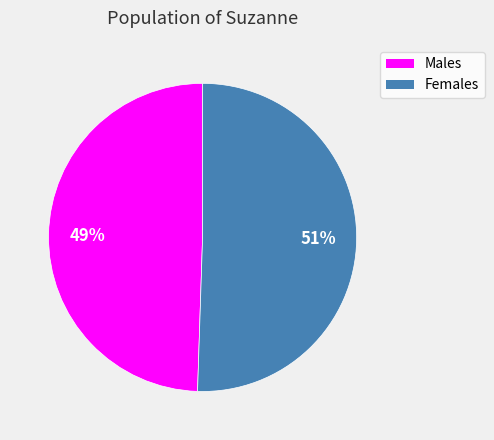

Rank the categories by value from lowest to highest.

Males, Females